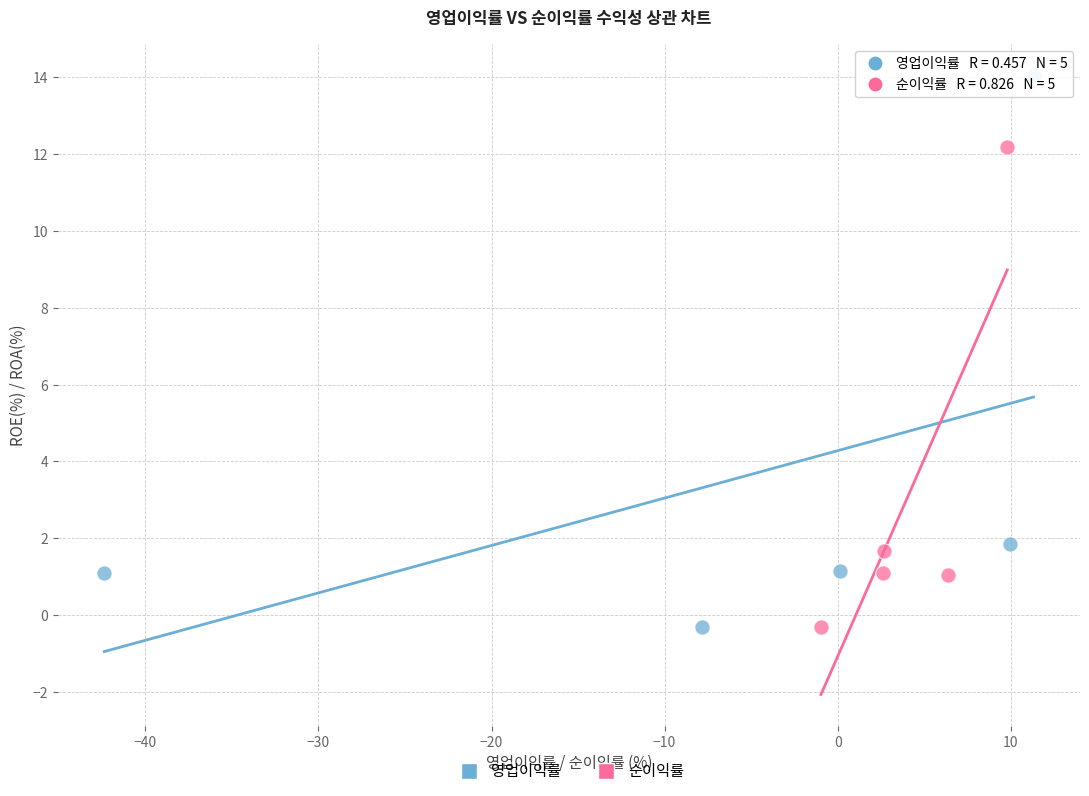

Which series contains the highest Y value?

영업이익률